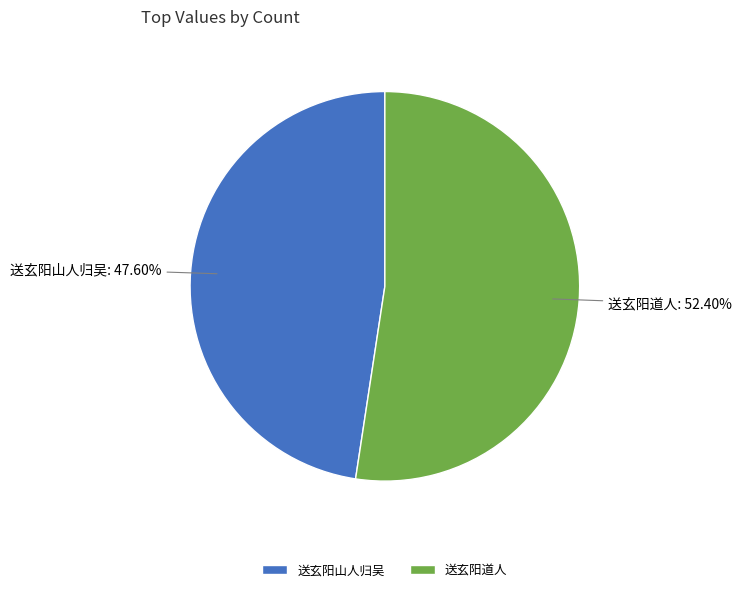

Which has a higher value, 送玄阳山人归吴 or 送玄阳道人?

送玄阳道人